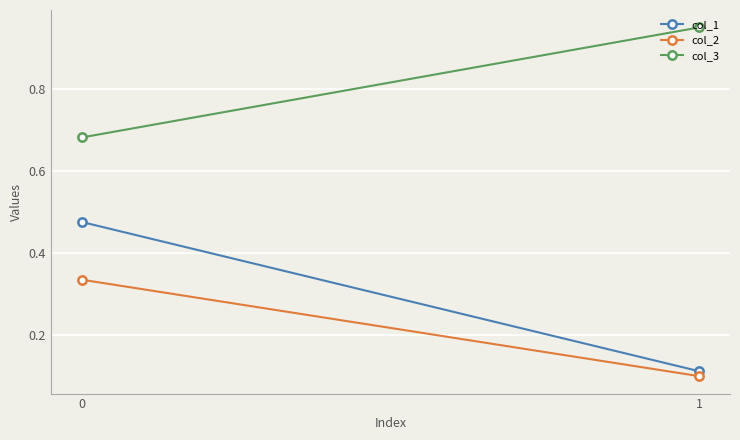

What is the sum of the col_2 values at 1 and 0?

0.4